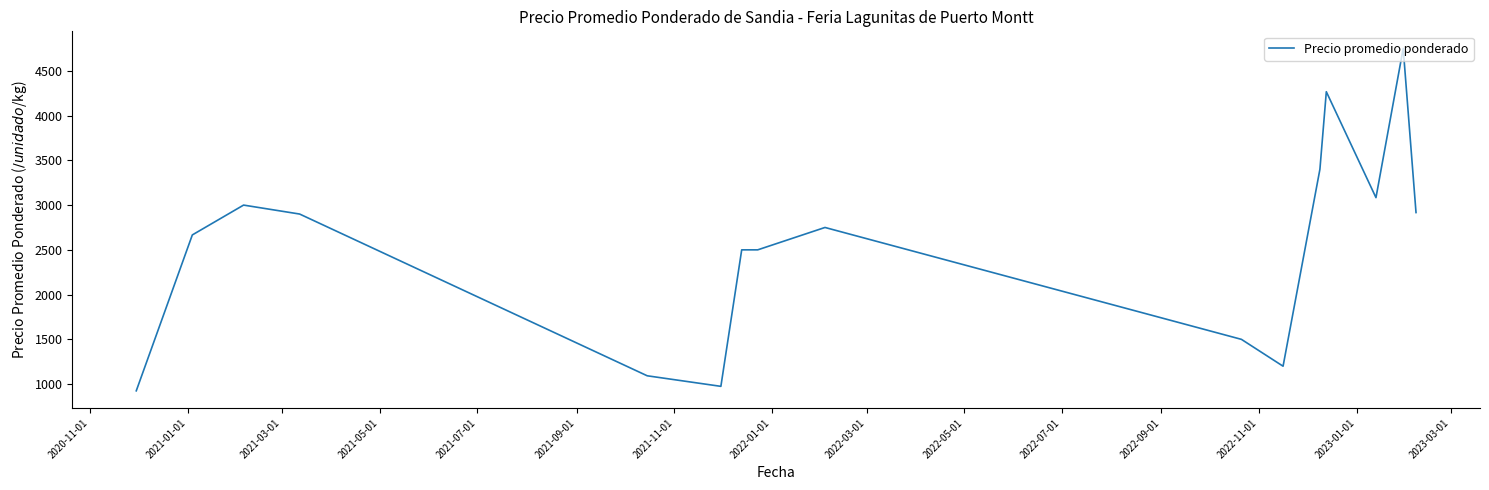

What is the difference between the maximum and minimum values?

3825.0